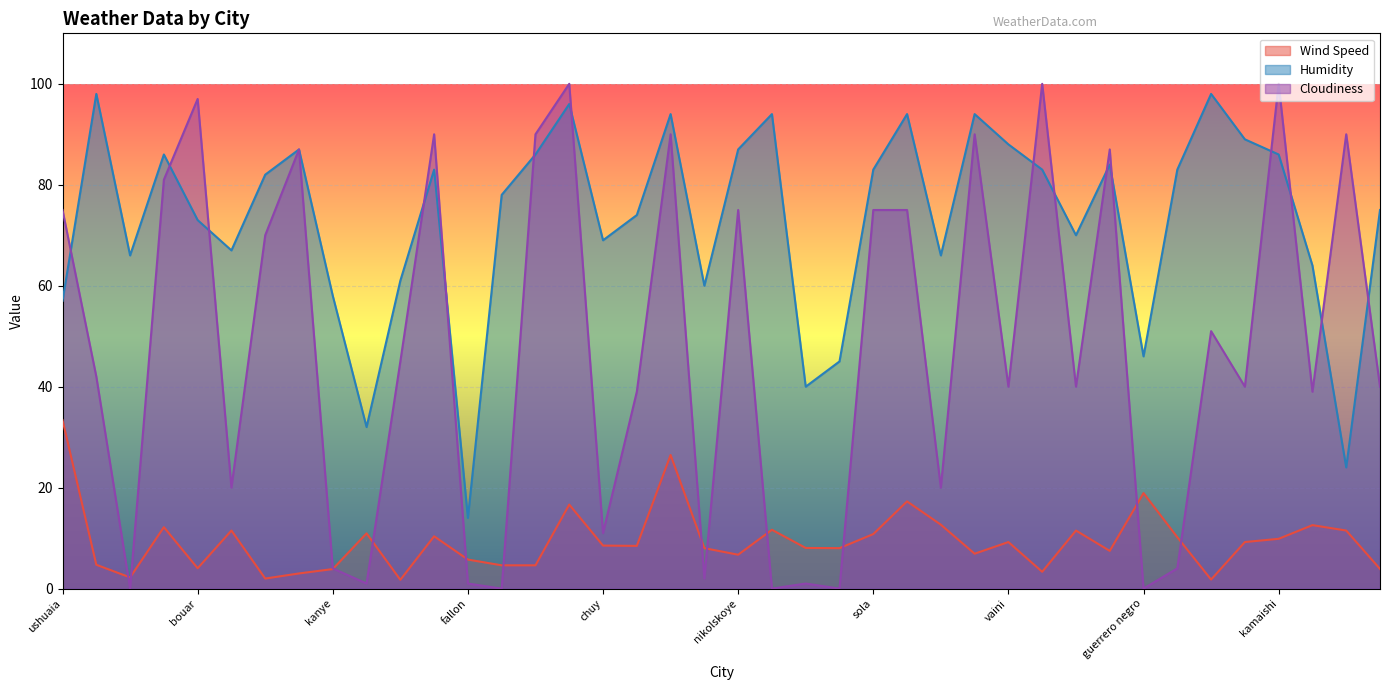

How many values in the Cloudiness series exceed 42?

19